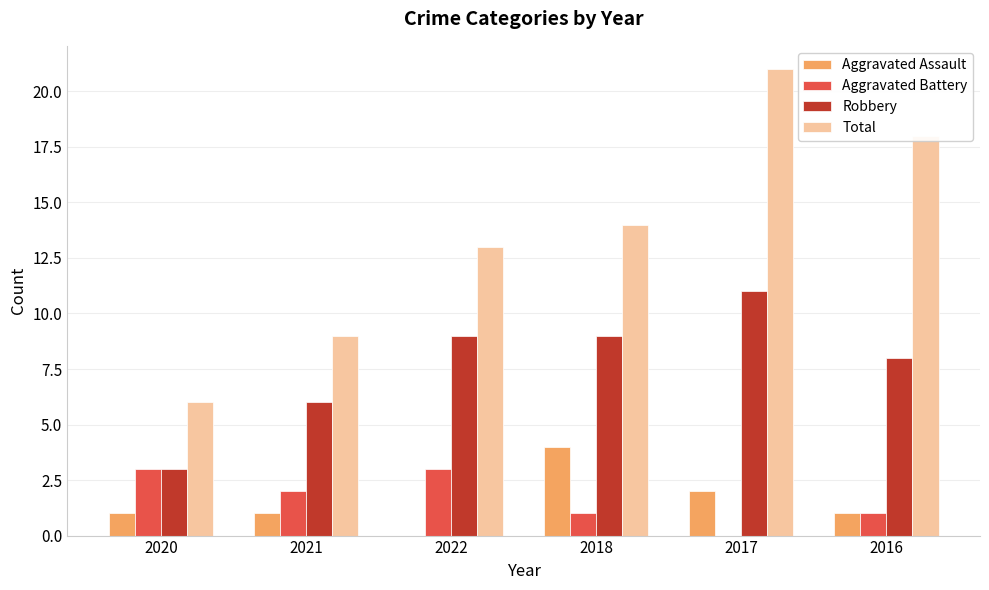

Between 2020 and 2016, which series saw the biggest shift?

Total